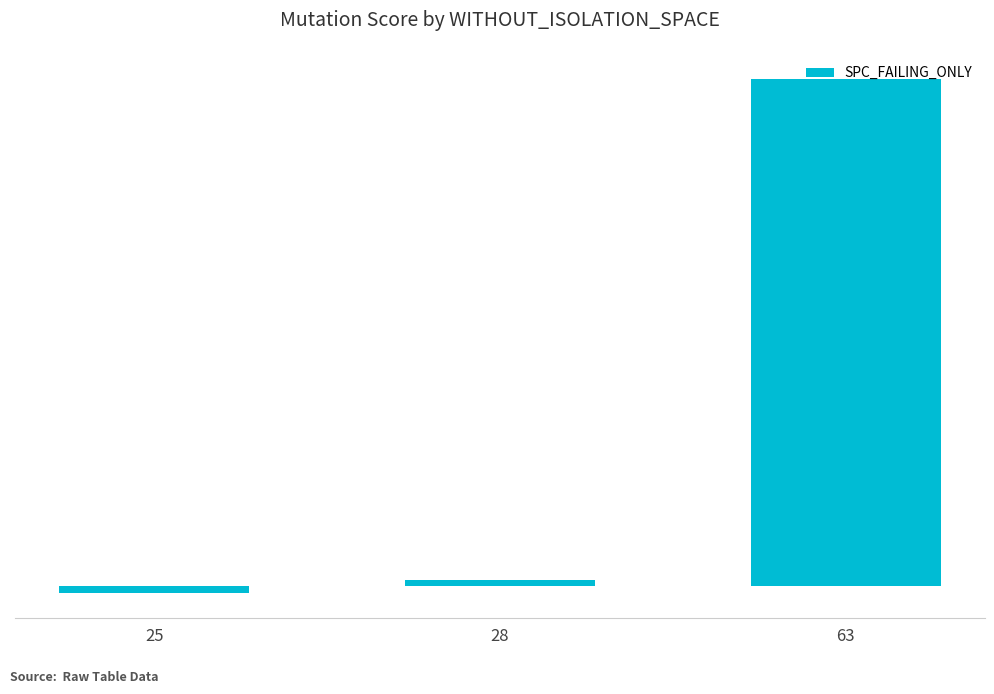

Reading right to left, extract all data points from this chart.

63=78	28=1	25=-1